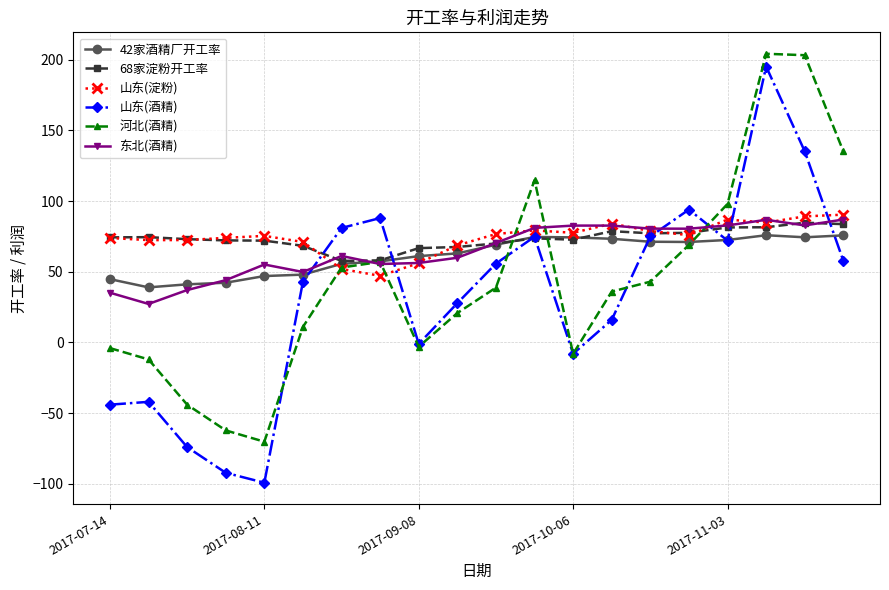

True or false: 河北(酒精) has more than 2 points higher than both neighbors.

True